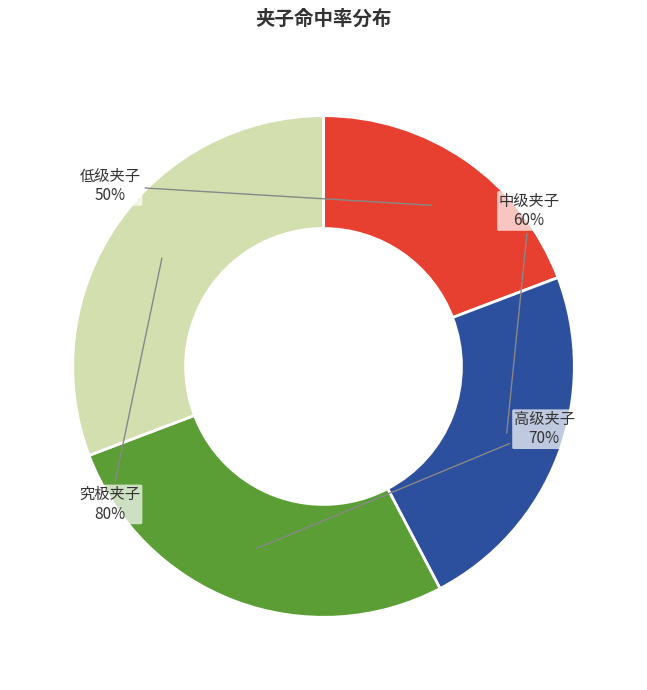

What is the ratio of the value at 究极夹子 to the value at 中级夹子?

1.3